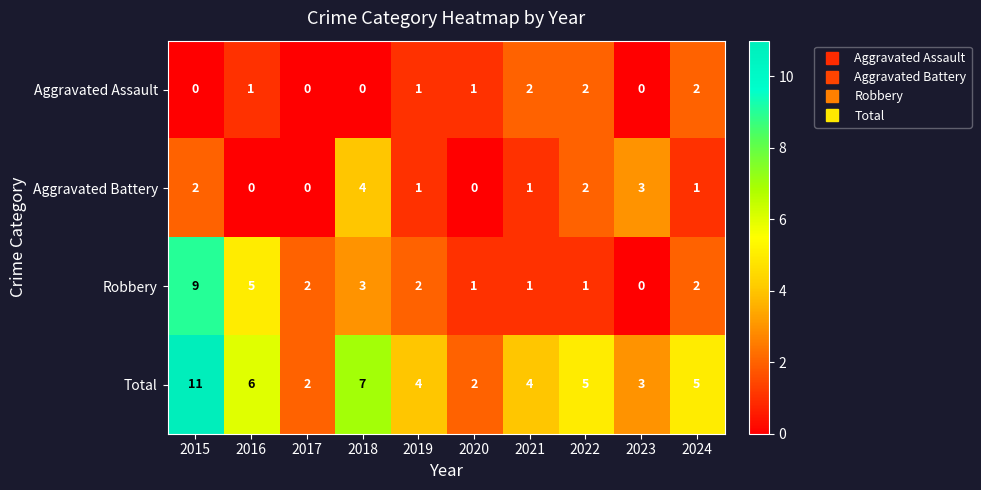

What is the difference between the second highest and second lowest values in the Robbery series?

4